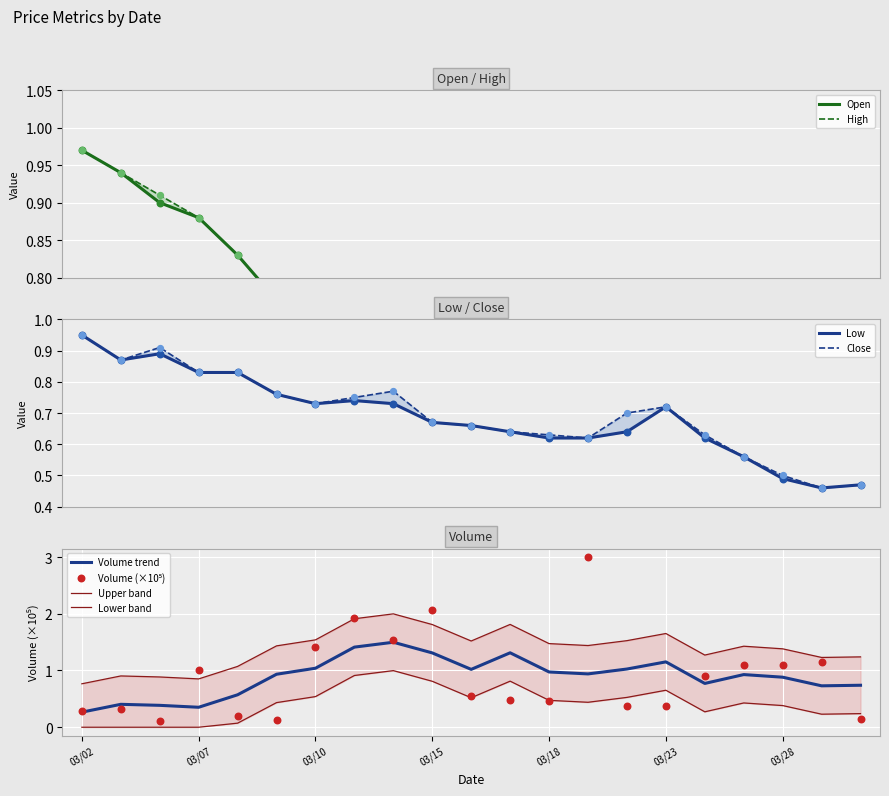

Which series contains the highest Y value?

Volume